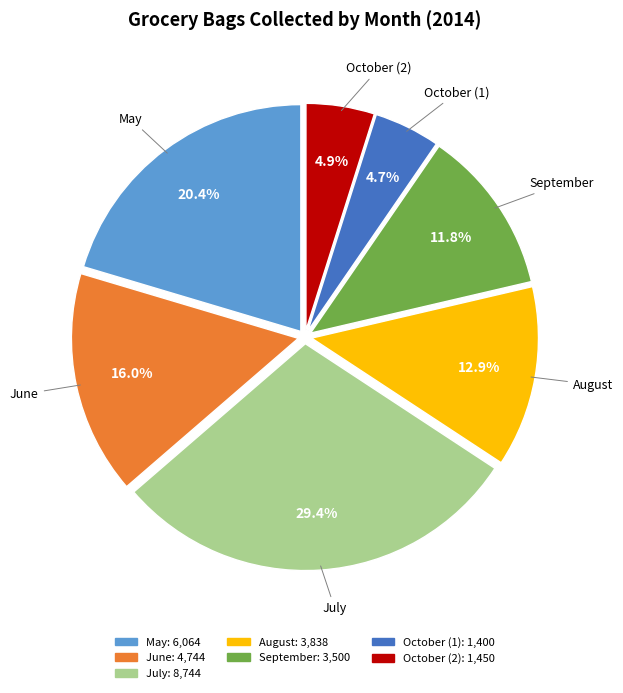

True or false: May accounts for 35% of the total.

False